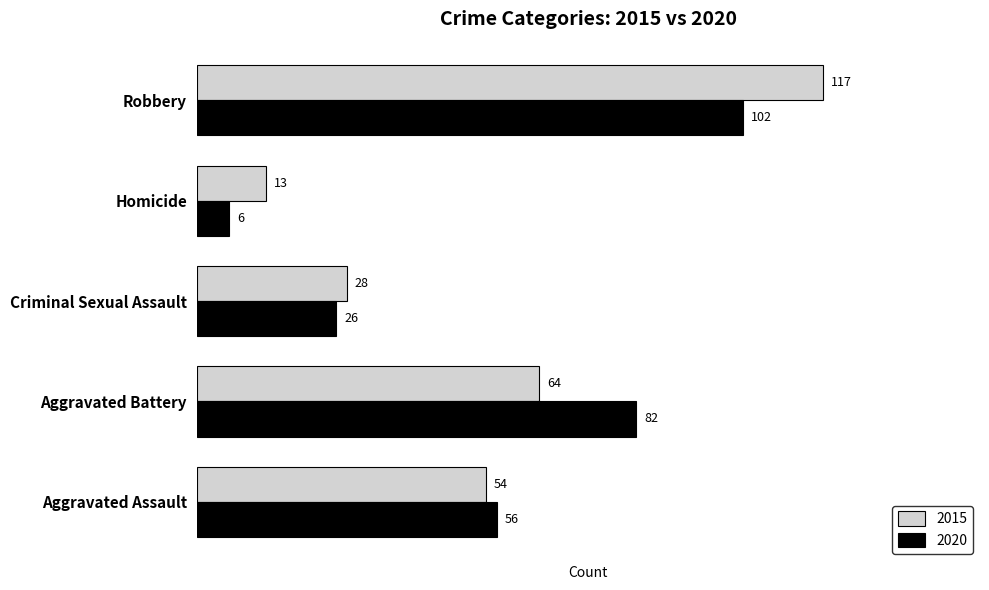

True or false: 2020 has a value of 129 at Aggravated Battery.

False